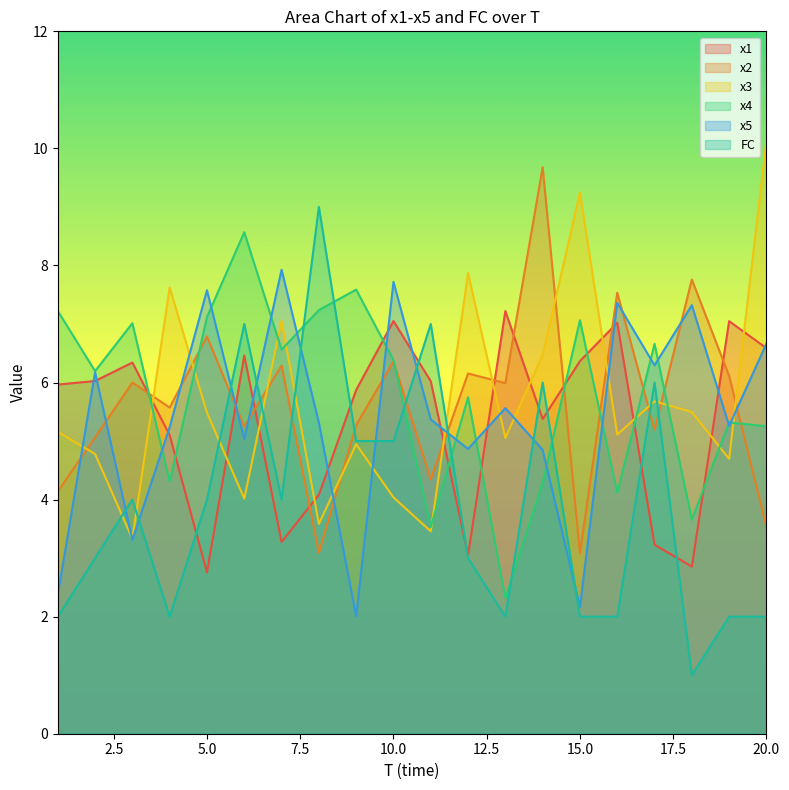

Between 9 and 12, which is larger?

9